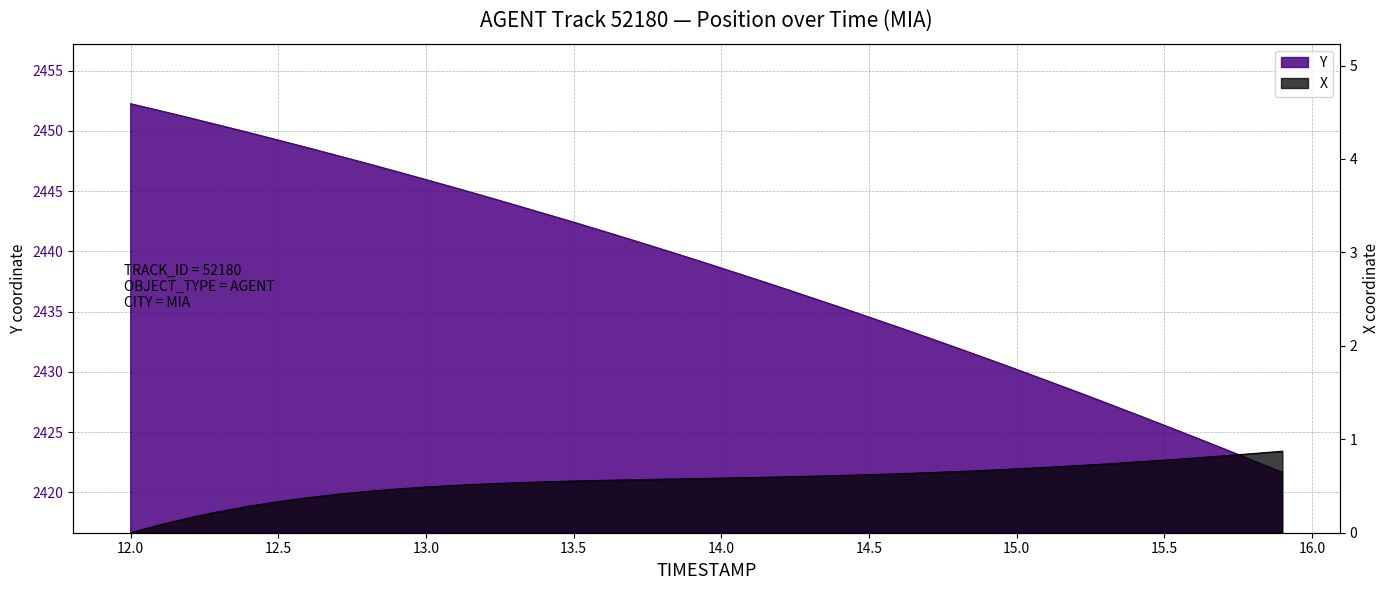

Between 12.4 and 12.3, which is larger?

12.3